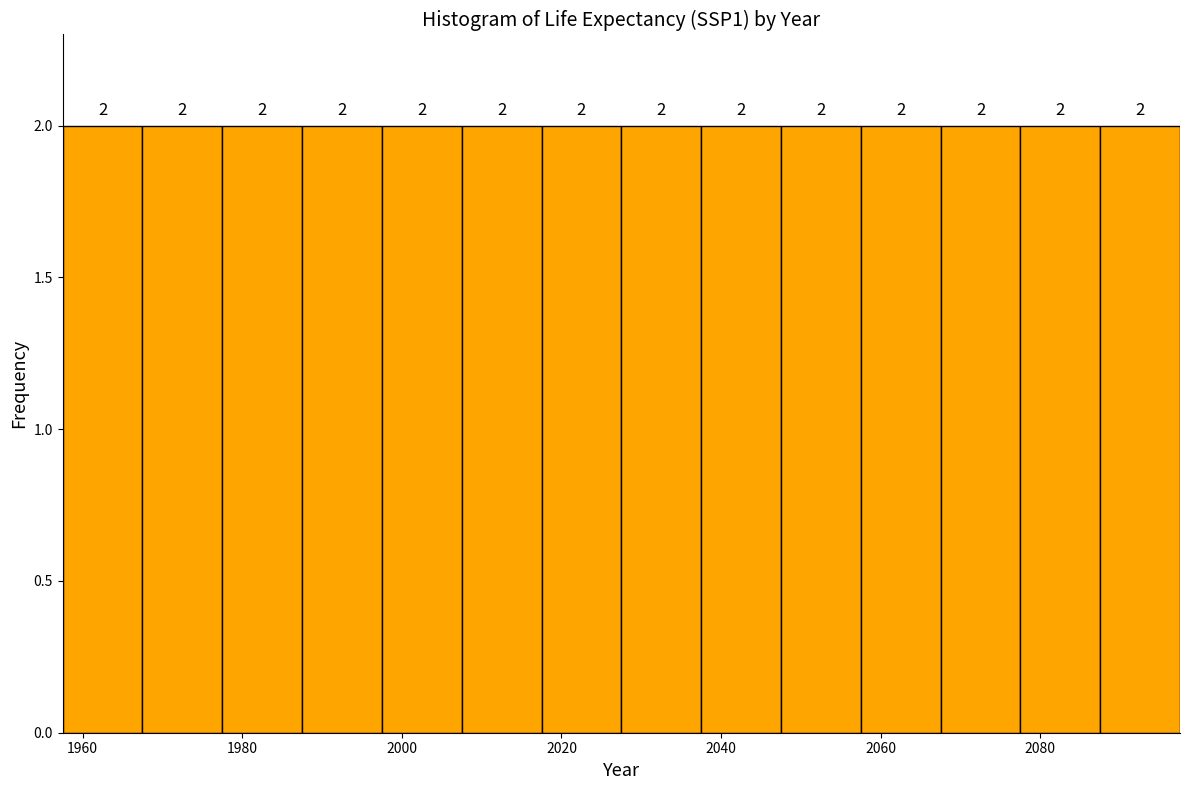

Reading left to right, transcribe this chart: for each bar, give the range it covers on the x-axis and its height. The bar edges are not printed on the chart, so give them approximately, as read against the axis.

1957.5 to 1967.5: 2
1967.5 to 1977.5: 2
1977.5 to 1987.5: 2
1987.5 to 1997.5: 2
1997.5 to 2007.5: 2
2007.5 to 2017.5: 2
2017.5 to 2027.5: 2
2027.5 to 2037.5: 2
2037.5 to 2047.5: 2
2047.5 to 2057.5: 2
2057.5 to 2067.5: 2
2067.5 to 2077.5: 2
2077.5 to 2087.5: 2
2087.5 to 2097.5: 2